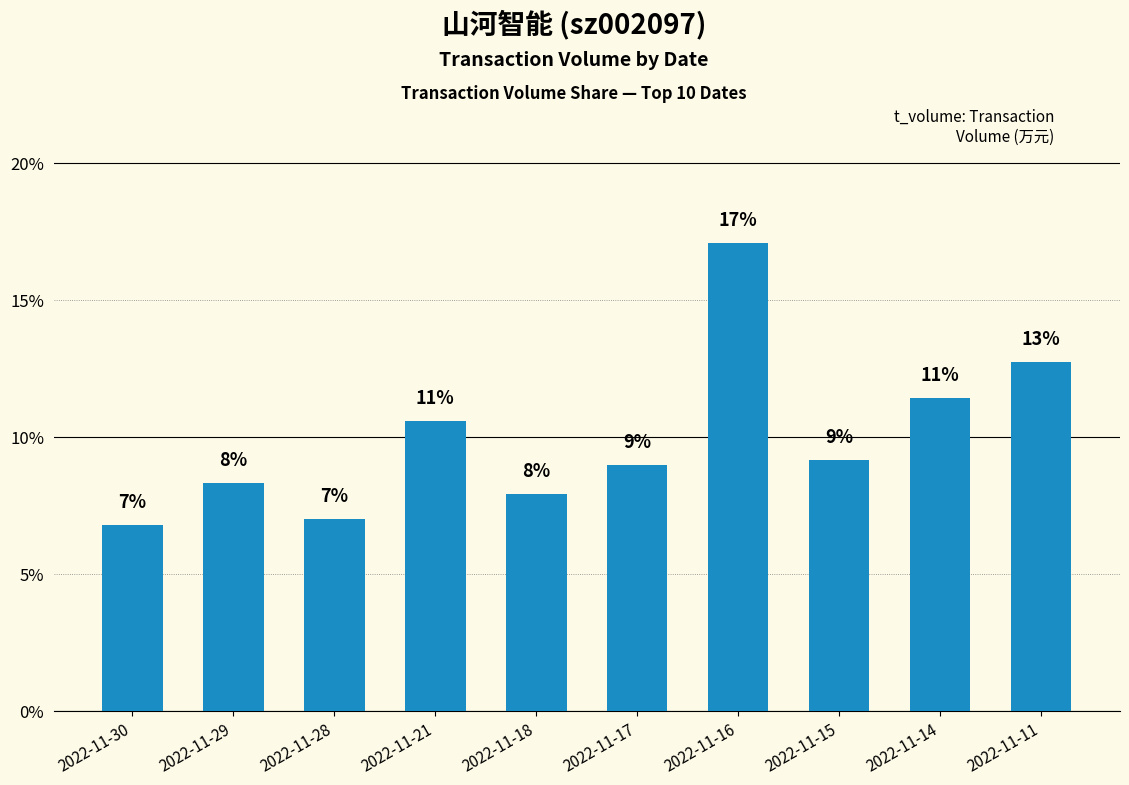

What is the greatest value displayed?

17.1